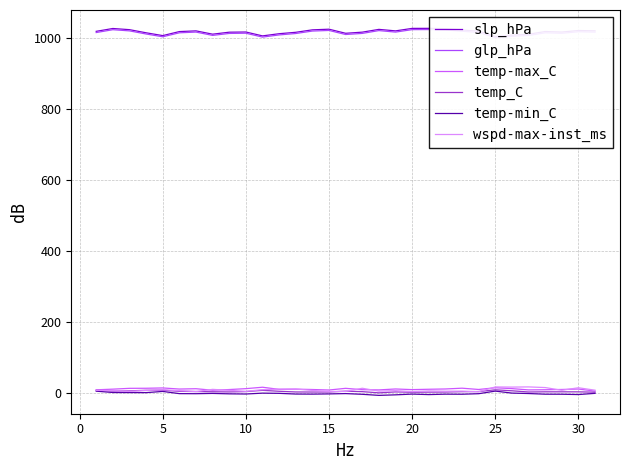

What is the sum of all temp-min_C values?

-49.9